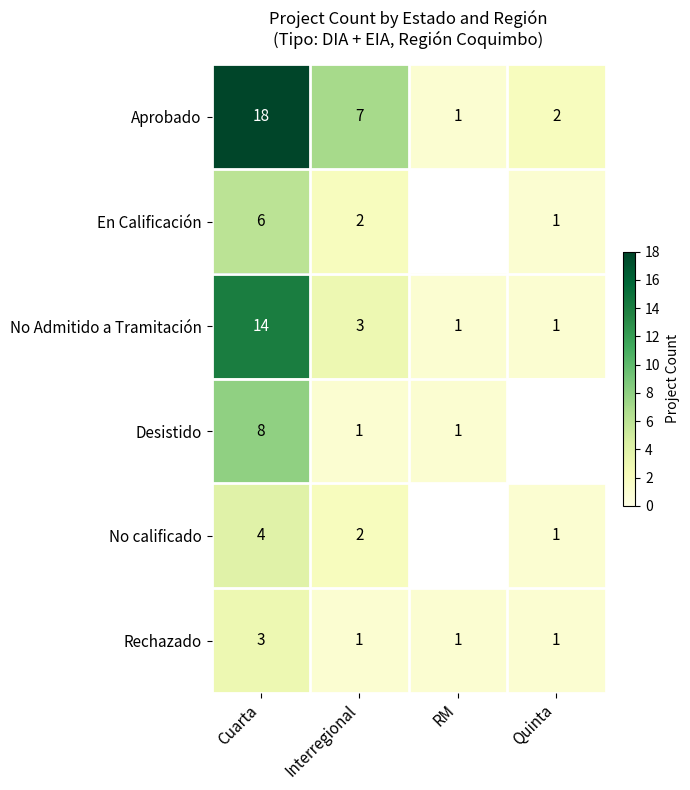

What is the difference between the highest and lowest values at Cuarta?

15